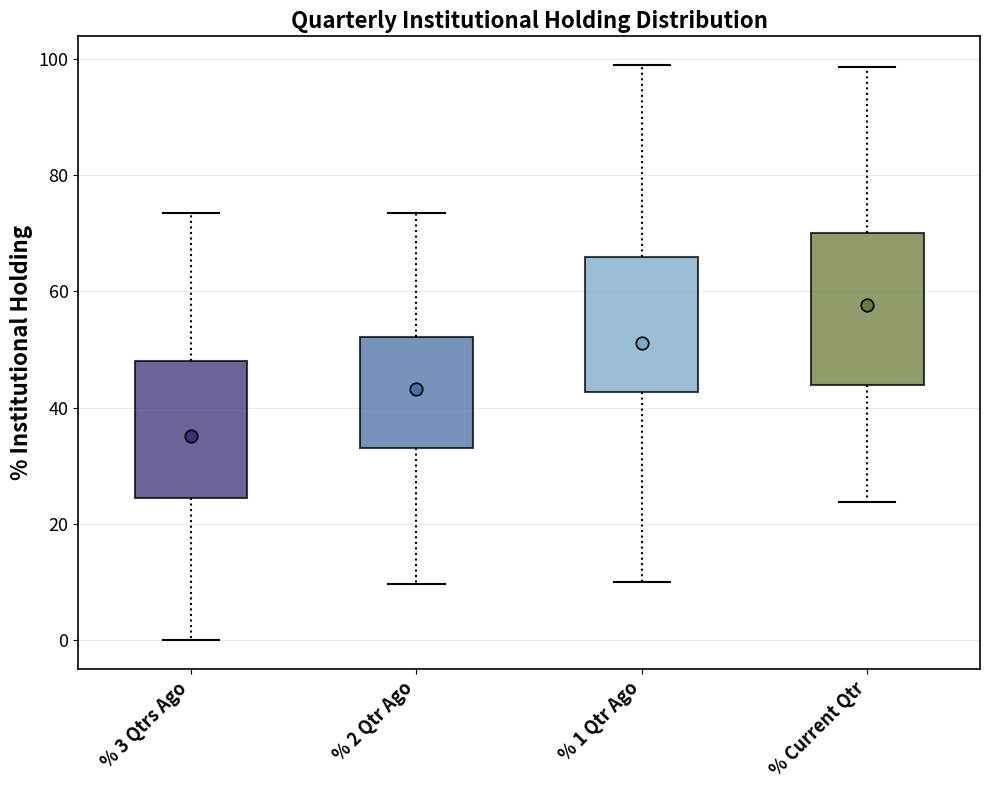

Reading left to right, transcribe this box plot: for each box, give where its median line is, the range the box spans, and where its two whiskers end, as read against the y-axis. The values are not printed on the chart, so give them approximately, as read against the axis.

% 3 Qtrs Ago: median 34, box 24 to 48, whiskers 0 to 74
% 2 Qtr Ago: median 46, box 34 to 52, whiskers 10 to 74
% 1 Qtr Ago: median 48, box 42 to 66, whiskers 10 to 98
% Current Qtr: median 54, box 44 to 70, whiskers 24 to 98